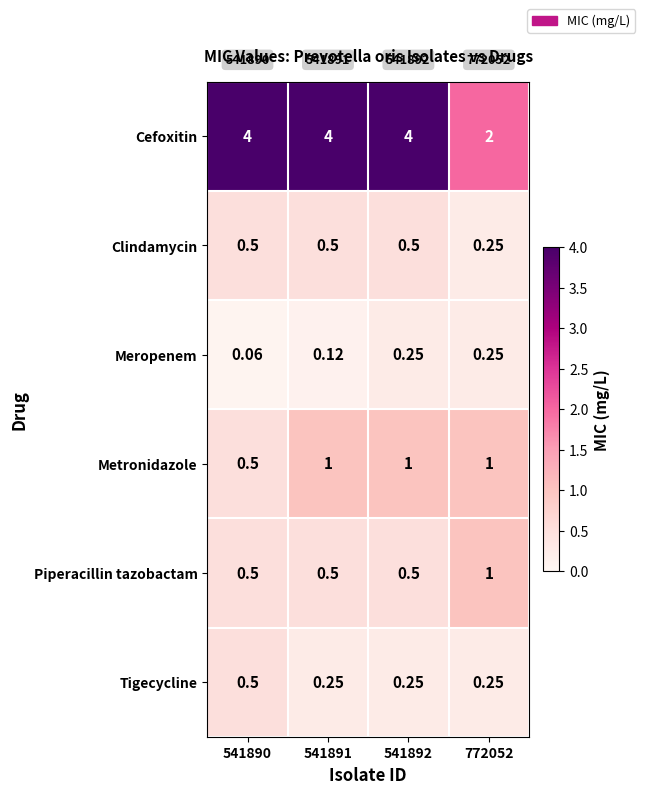

Between 541890 and 772052, which series saw the biggest shift?

Cefoxitin